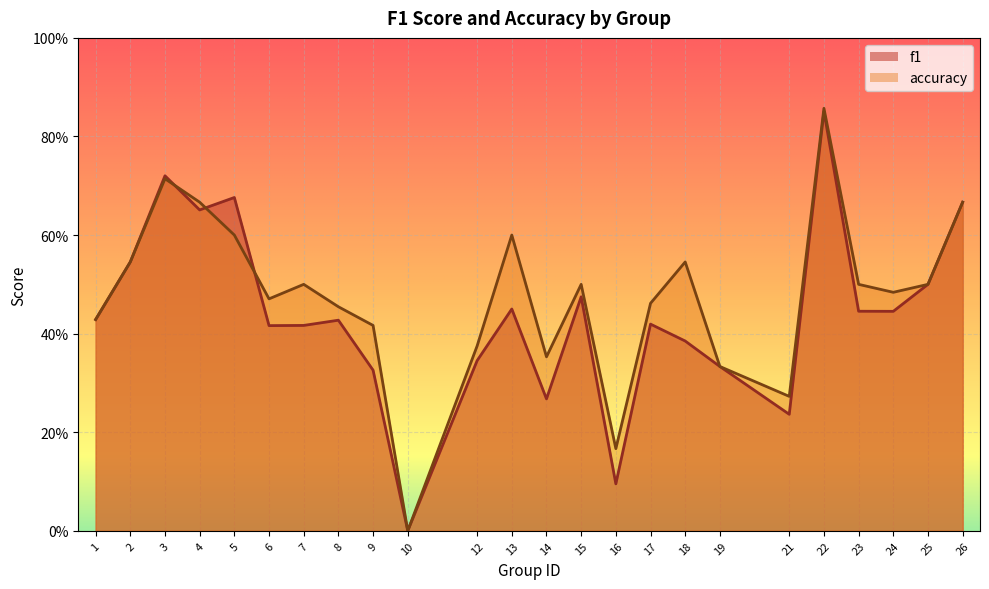

At which category is the sum across all series the highest?

22